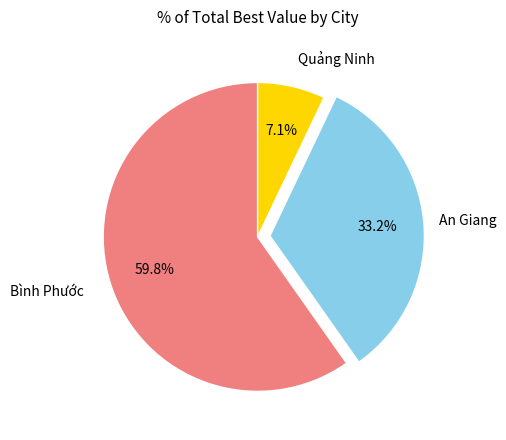

Does any single category account for the majority?

Yes